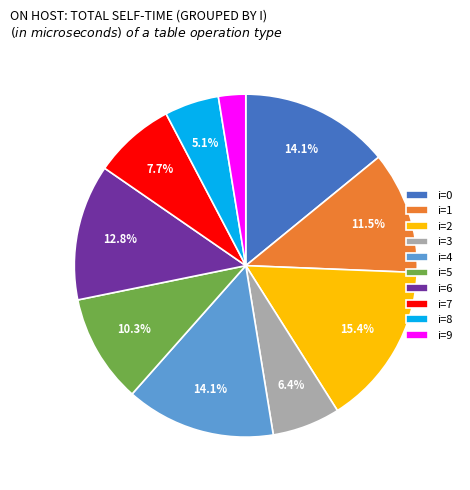

Between i=4 and i=3, which is larger?

i=4